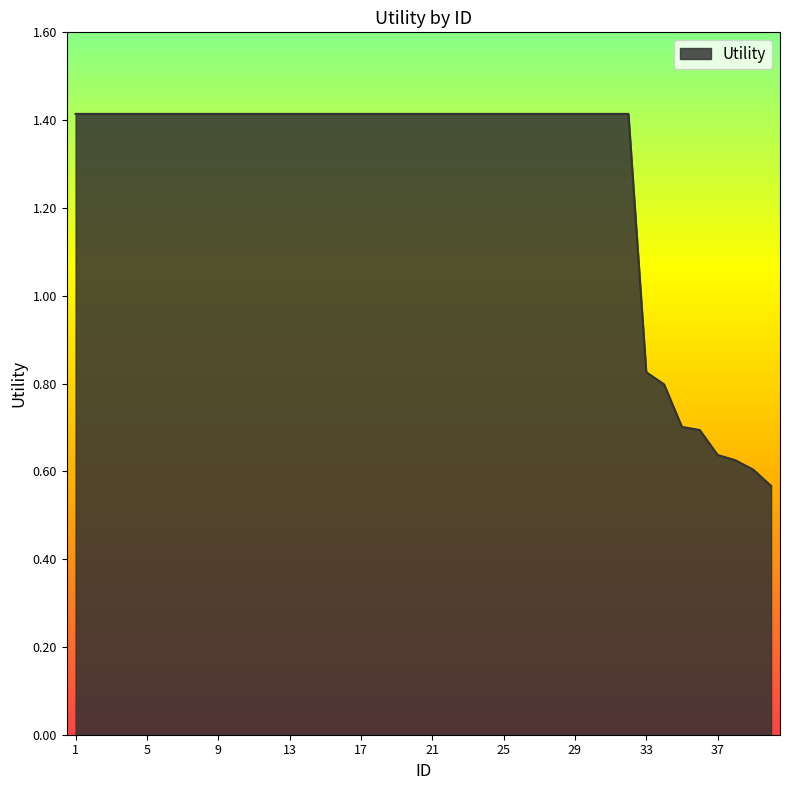

What is the maximum value shown in the chart?

1.4